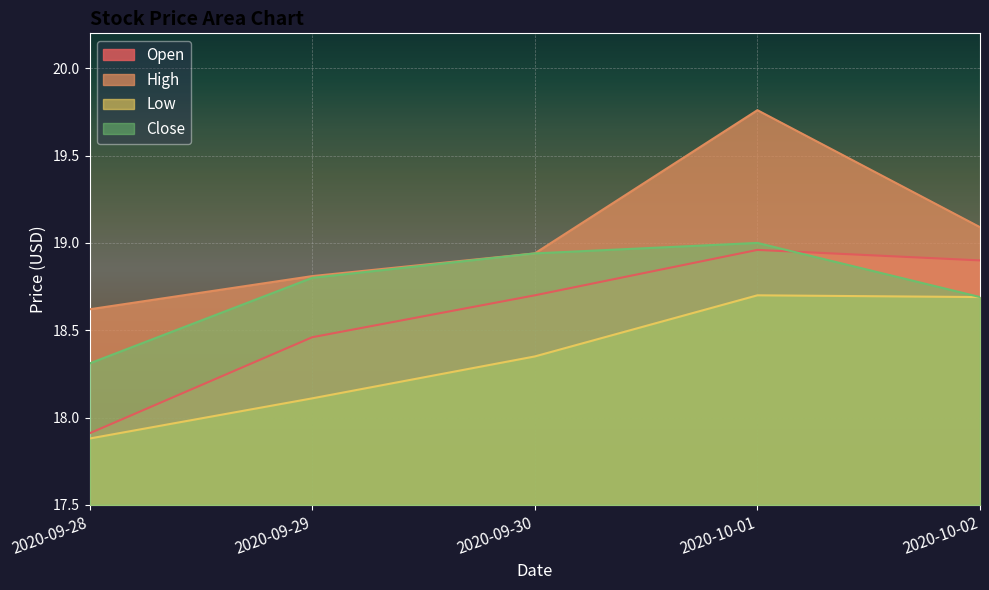

What is the label of the 3rd point from the right?

2020-09-30